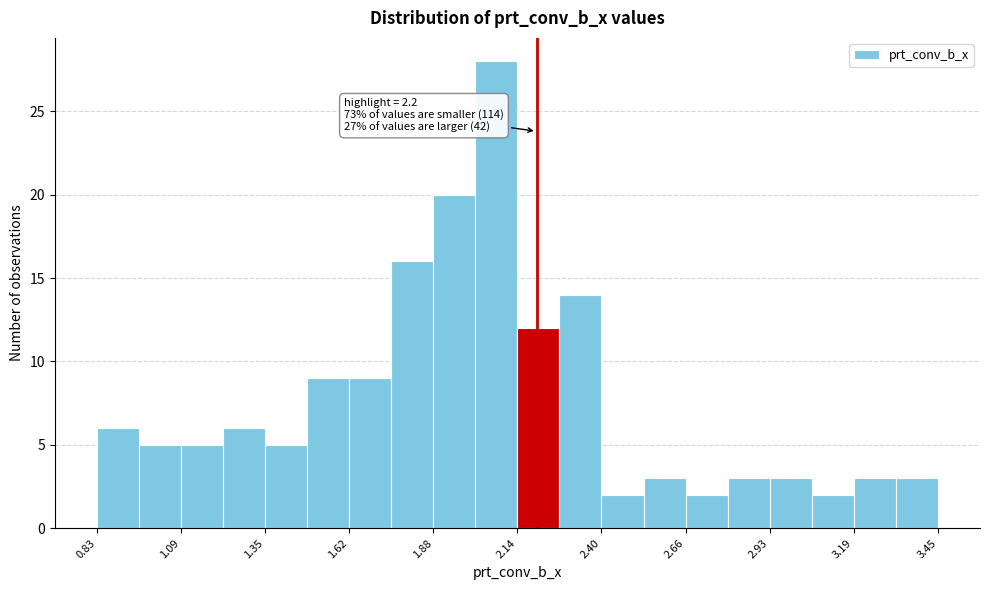

Around what value on the x-axis is the tallest bar? Give the approximate position of its centre, as read against the axis.

2.05